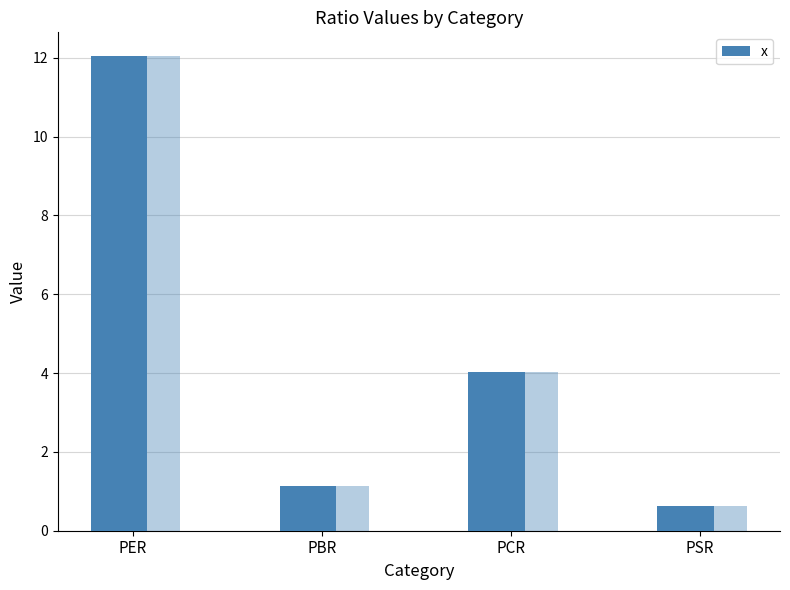

What is the change in value from PBR to PSR?

-0.5